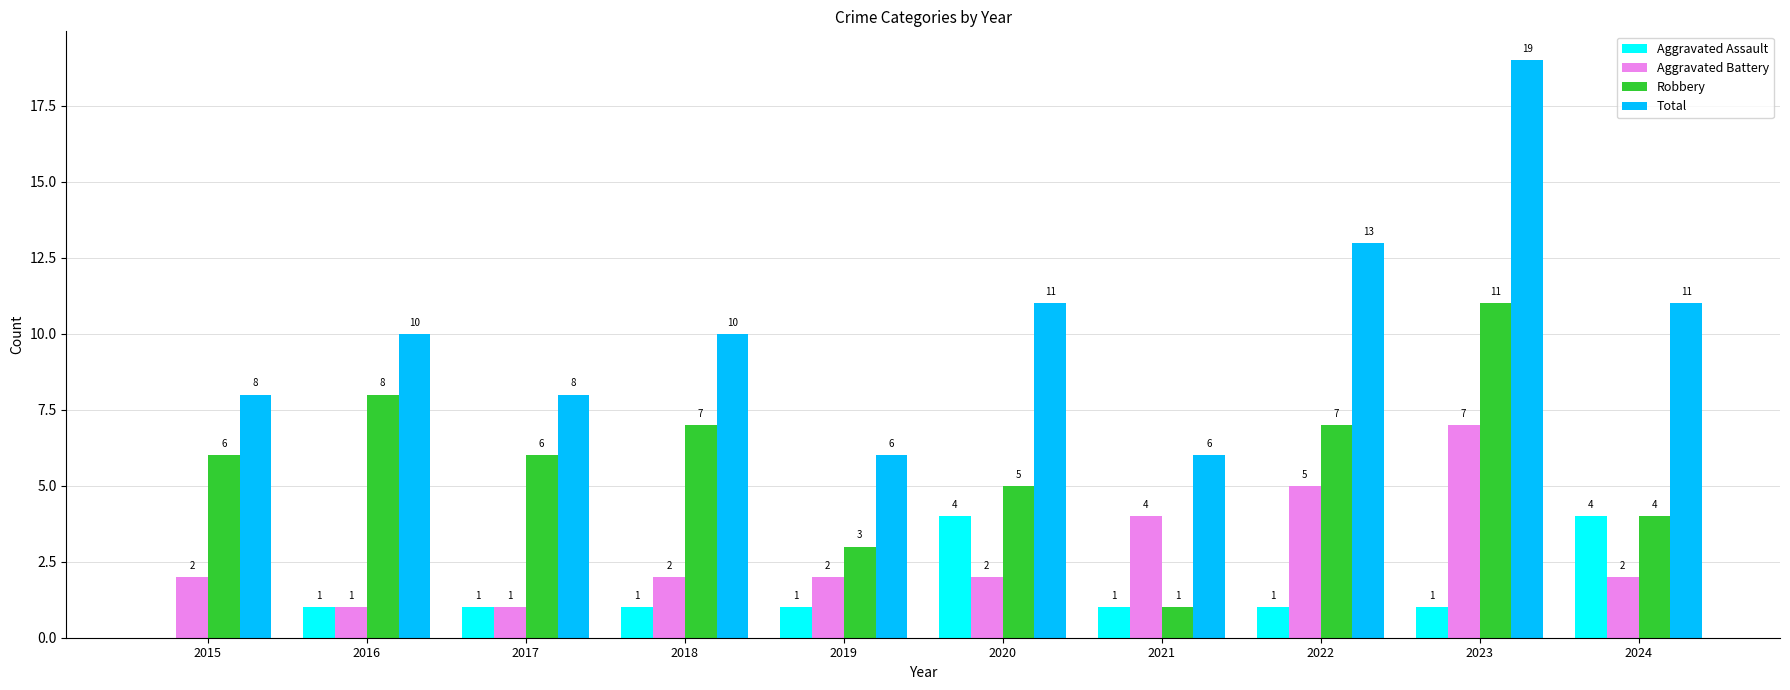

How many Aggravated Battery values are between 2 and 4?

6